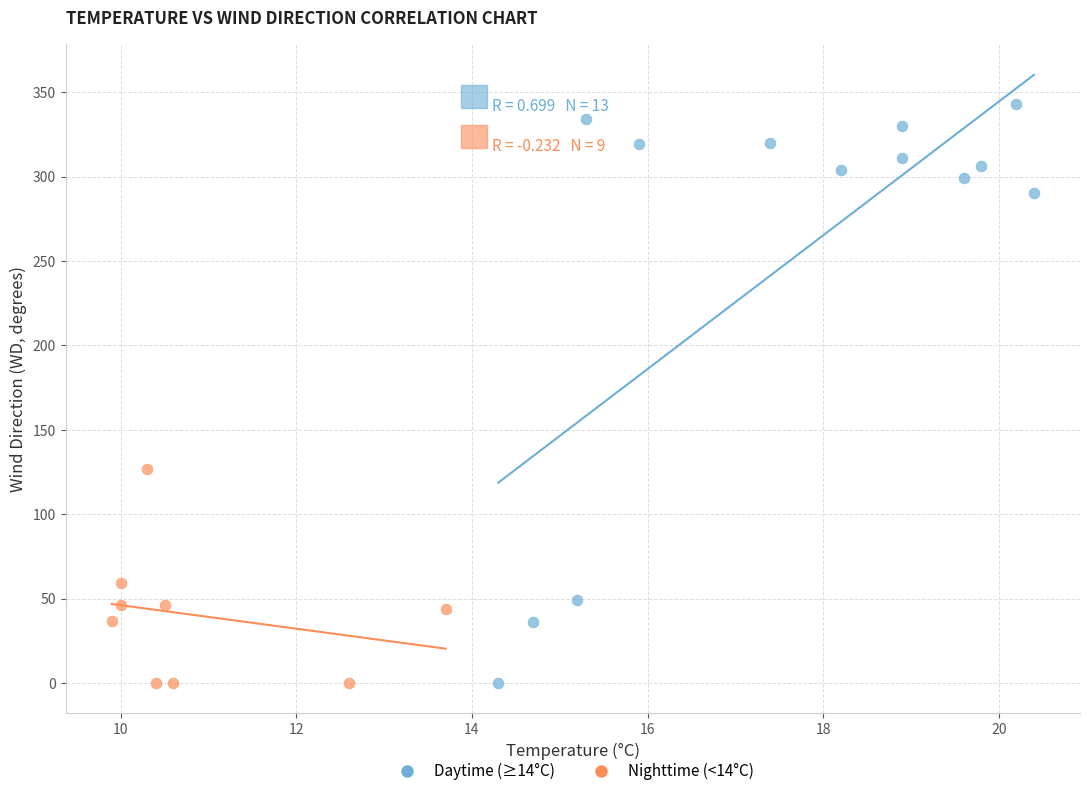

Which series reaches the maximum Y coordinate?

Daytime (≥14°C)